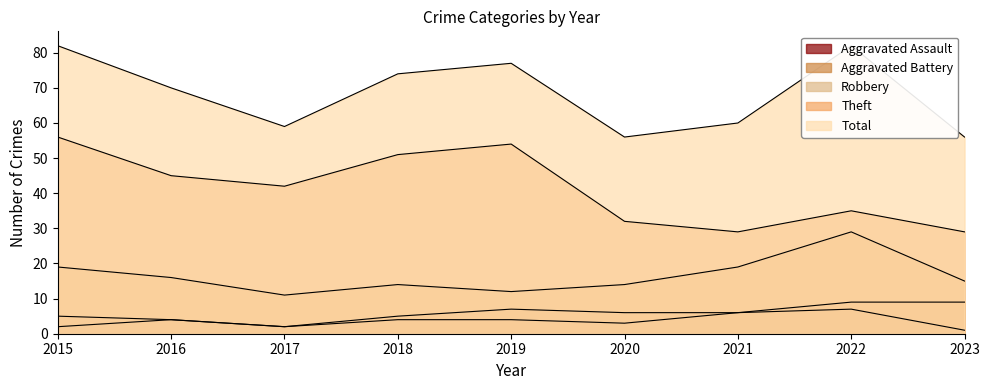

True or false: Total and Aggravated Battery intersect in this chart.

False